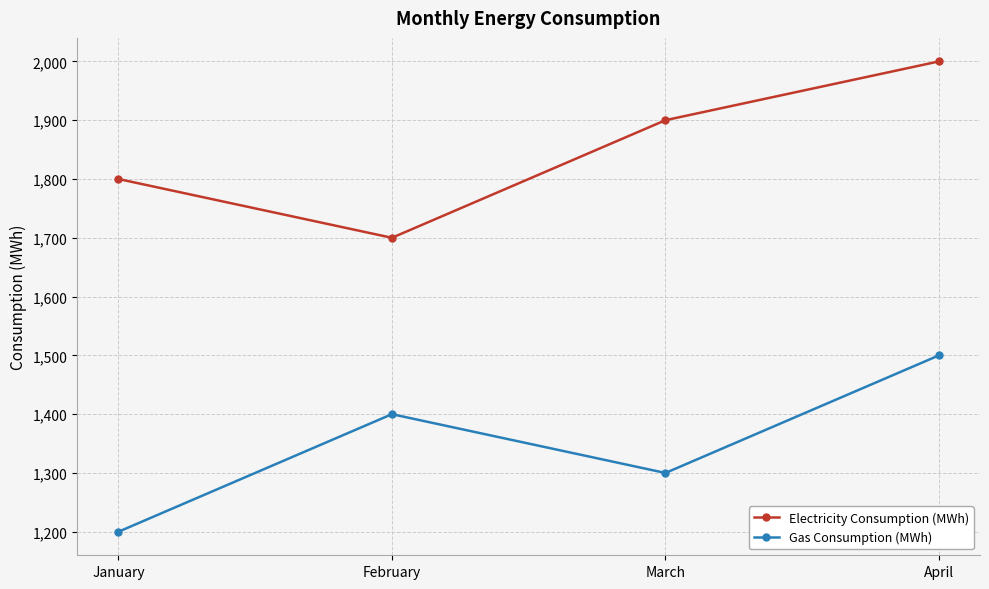

How many values in the Electricity Consumption (MWh) series are below 1900?

2